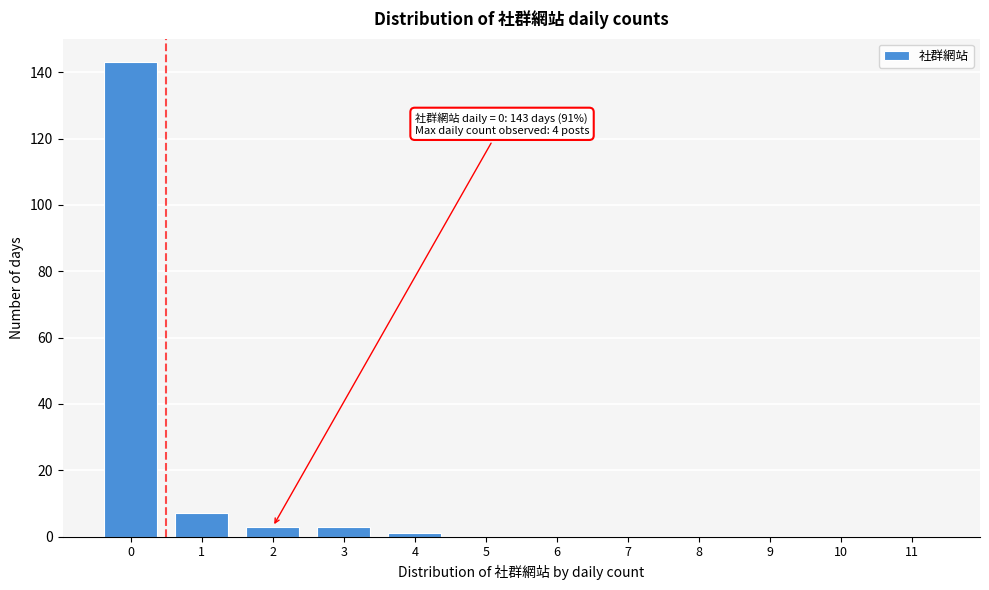

Reading left to right, what are all the values shown in this chart?

0=143	1=7	2=3	3=3	4=1	5=0	6=0	7=0	8=0	9=0	10=0	11=0